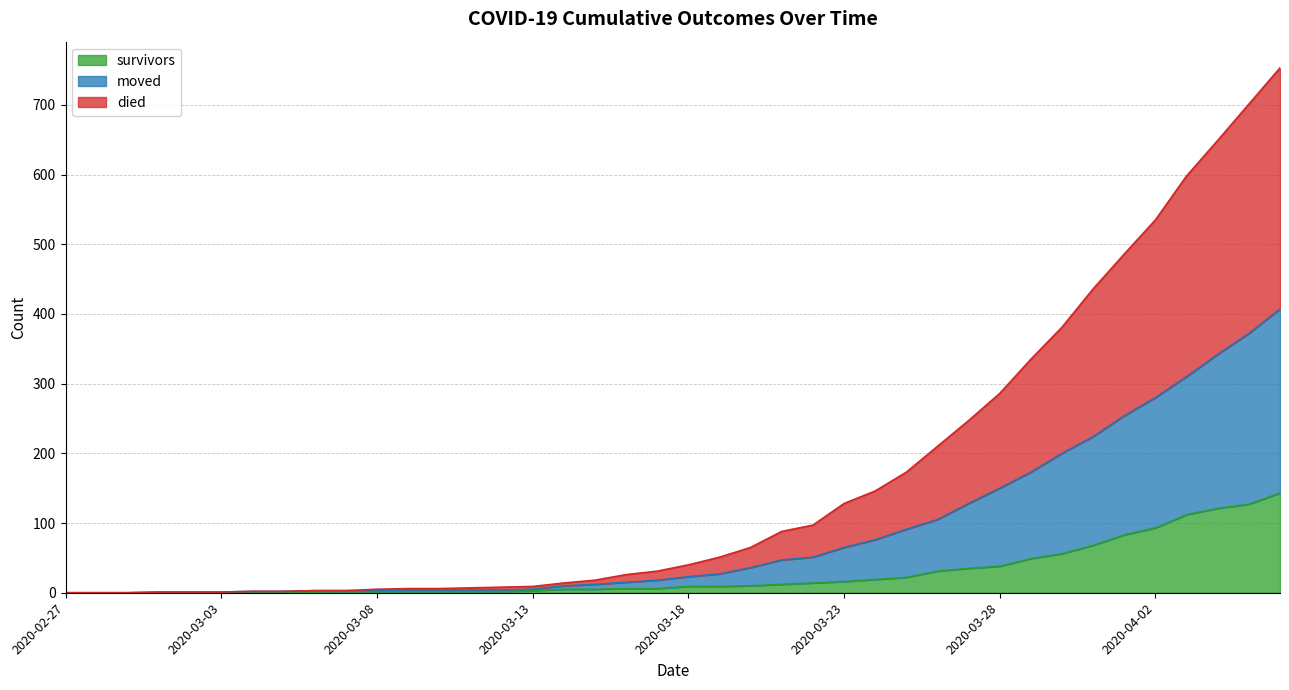

List the series in order of their peak value, highest first.

died, moved, survivors